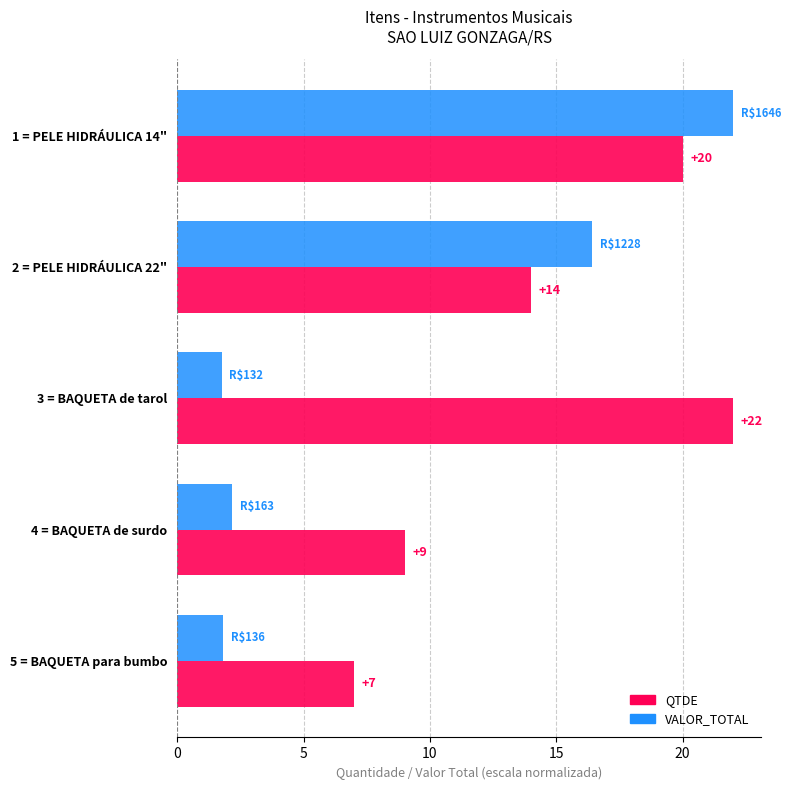

At how many categories does at least one series exceed 11?

3